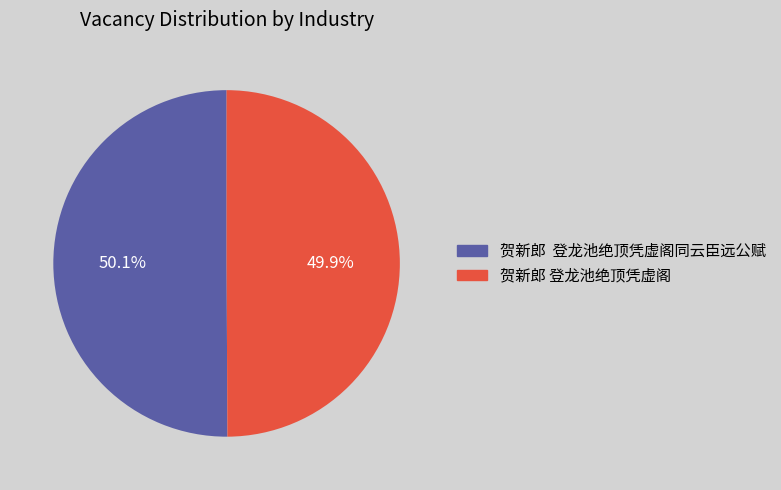

Does any single category account for the majority?

Yes